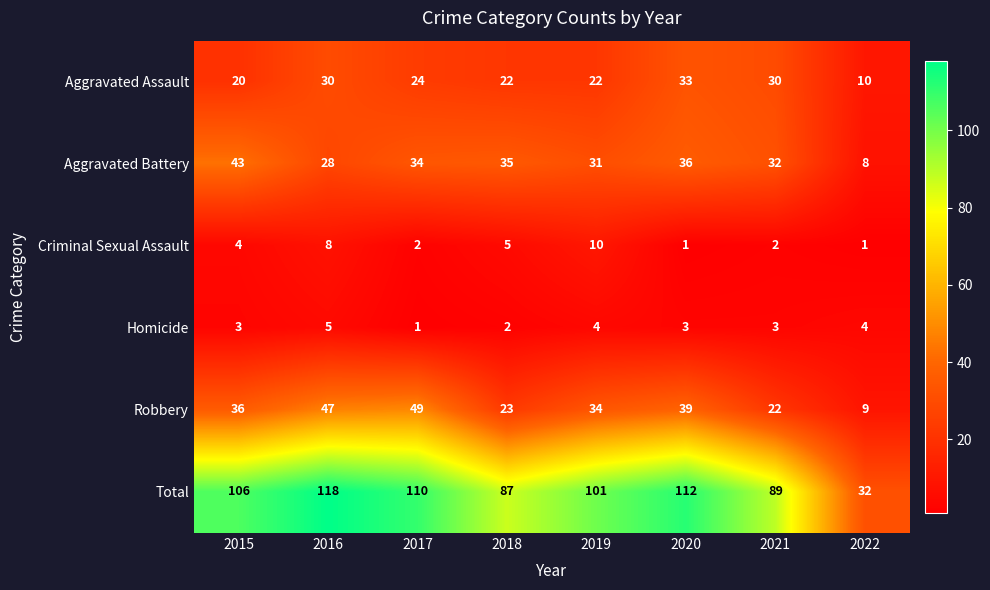

The value of Homicide at 2022 is 6. True or false?

False